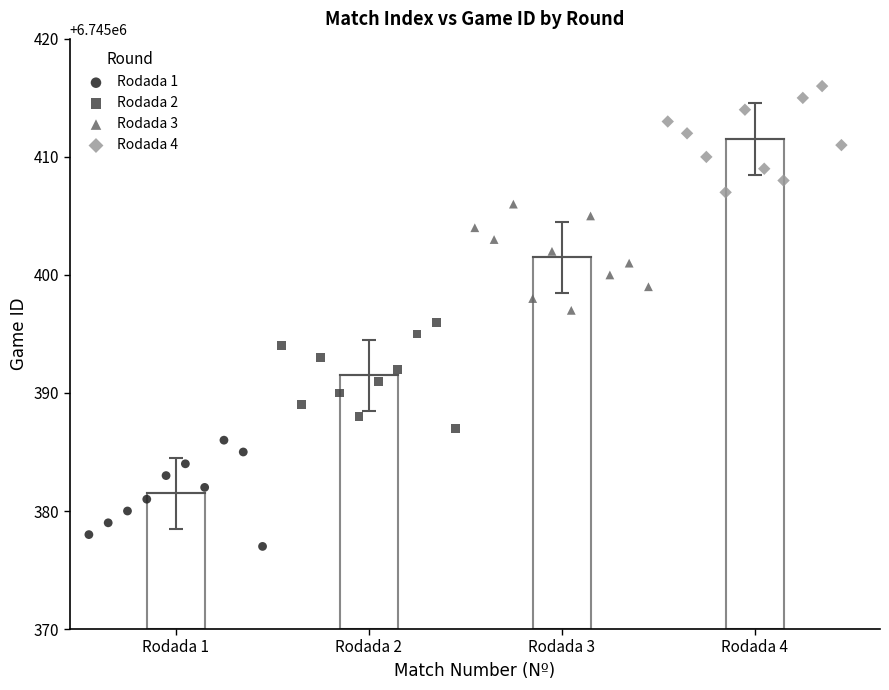

Which series reaches the minimum Y coordinate?

Rodada 1